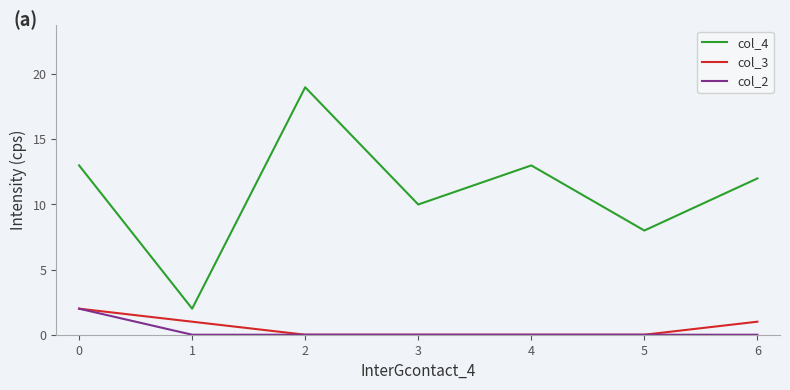

Which series has the largest total across all categories?

col_4